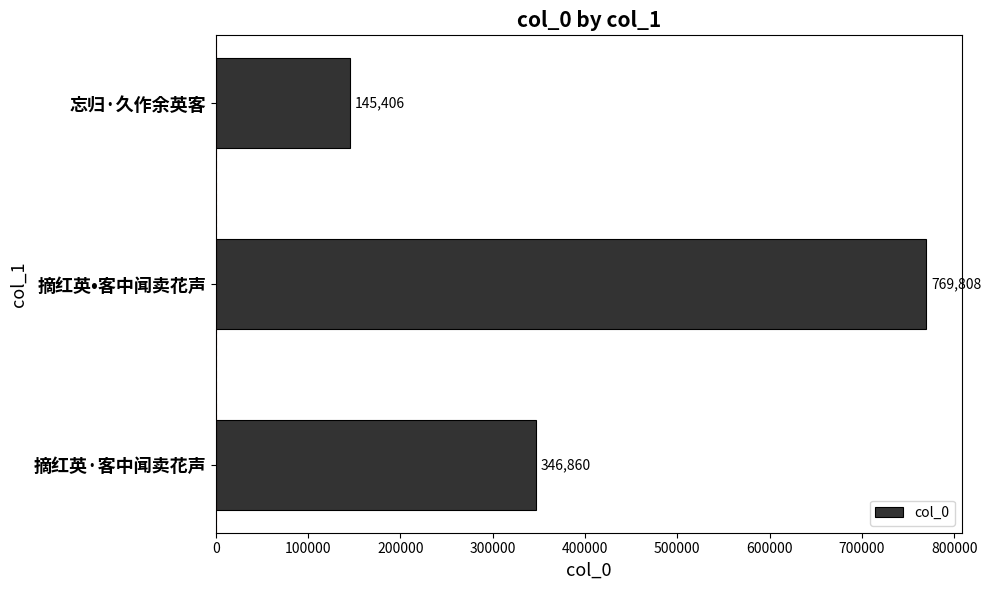

Reading bottom to top, extract all data points from this chart.

346860	769808	145406